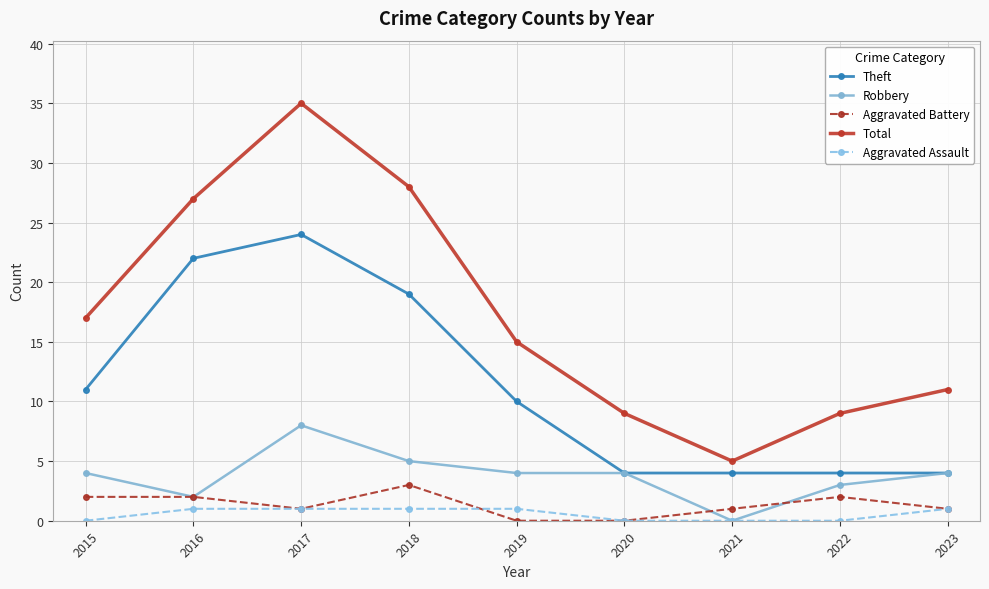

Does the chart display data point markers on the line(s)?

Yes